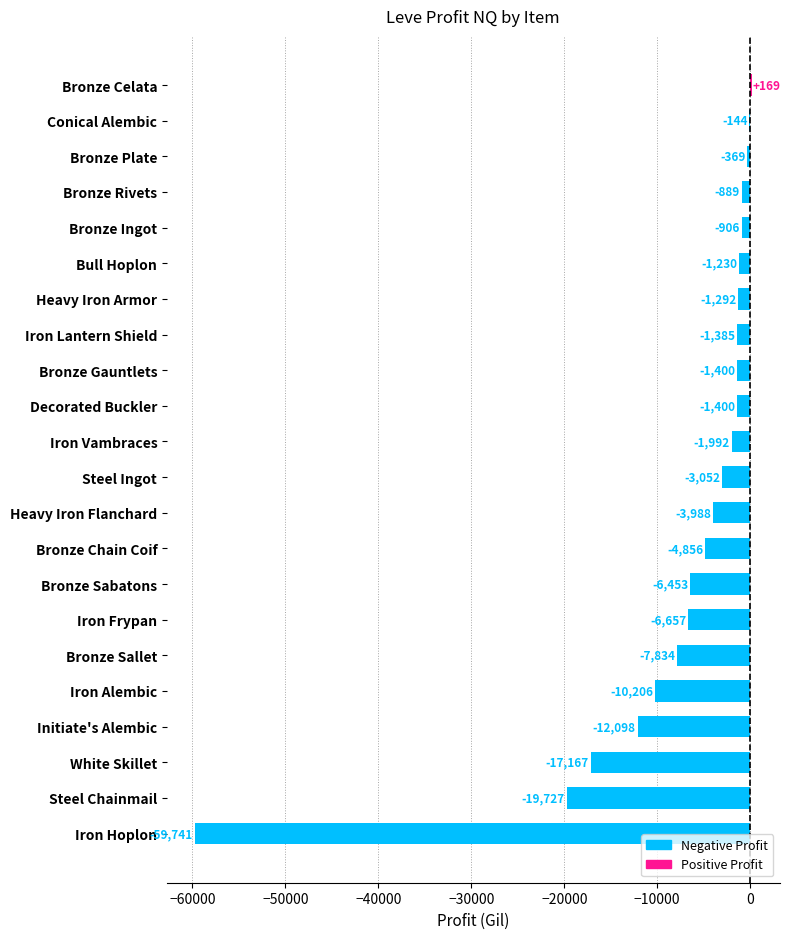

Is it true that the value at White Skillet is -30127.3?

False